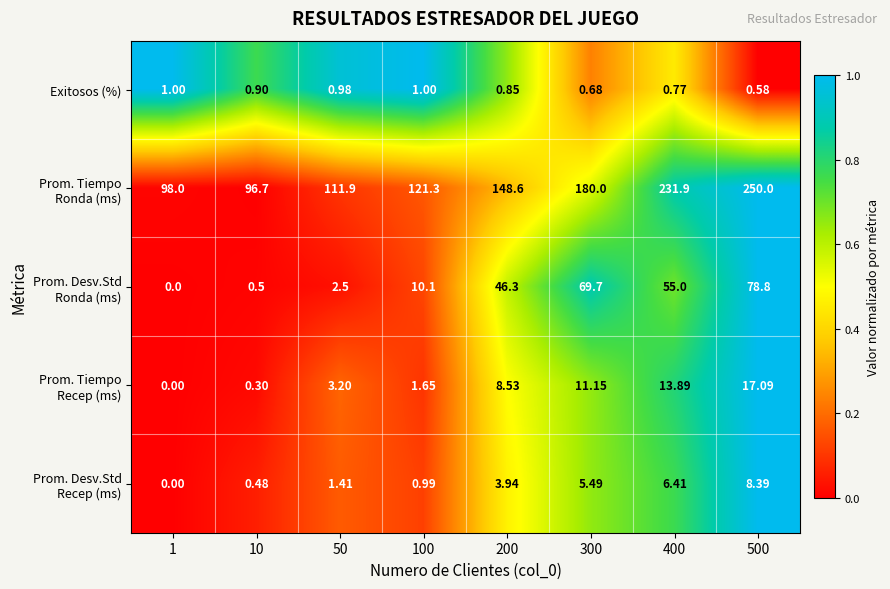

Count the number of data series in this chart.

5